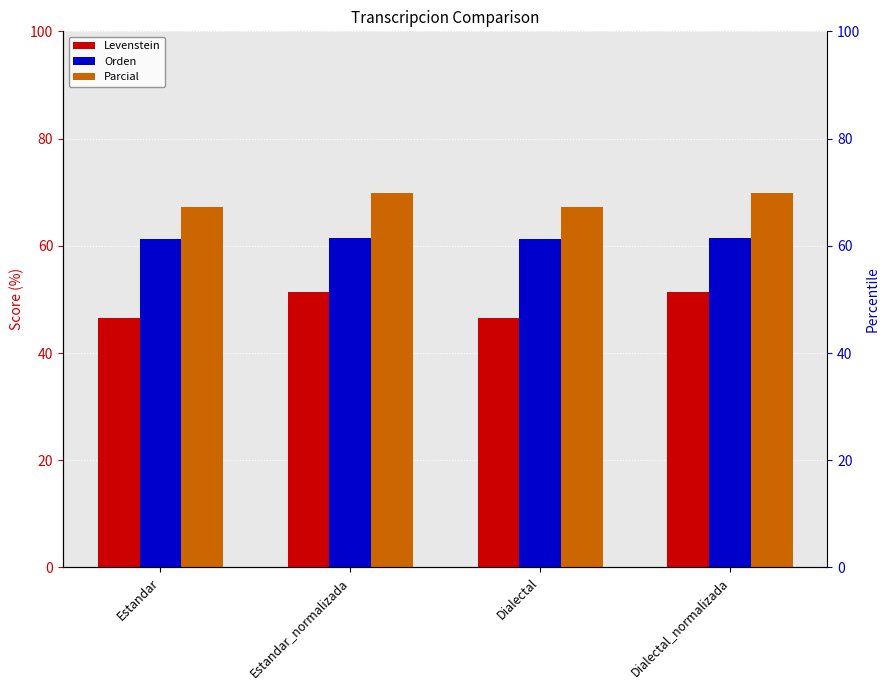

At which label does Parcial first exceed 69?

Estandar_normalizada